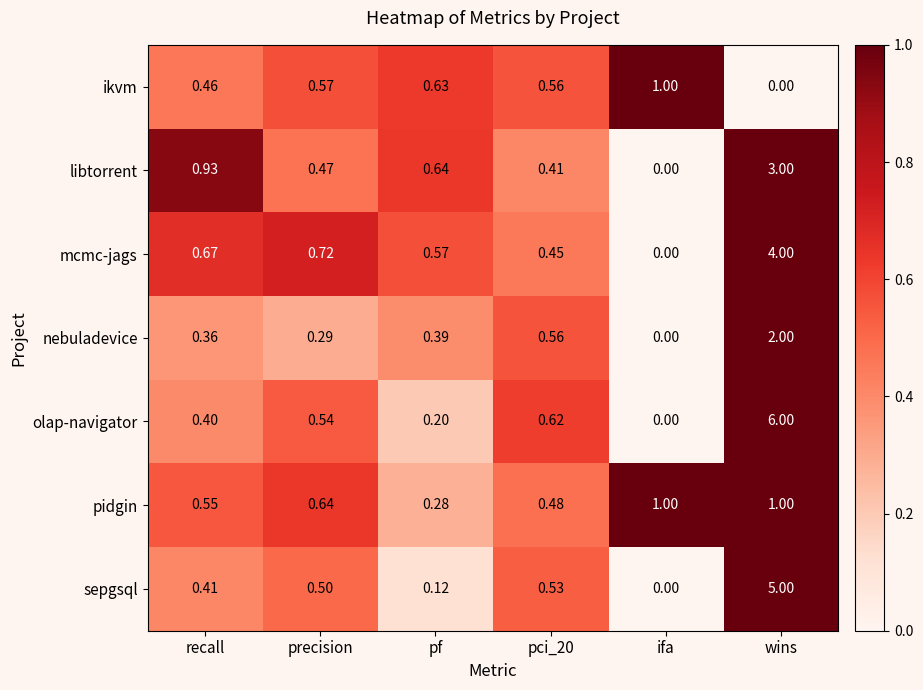

How many distinct data groups are displayed?

7